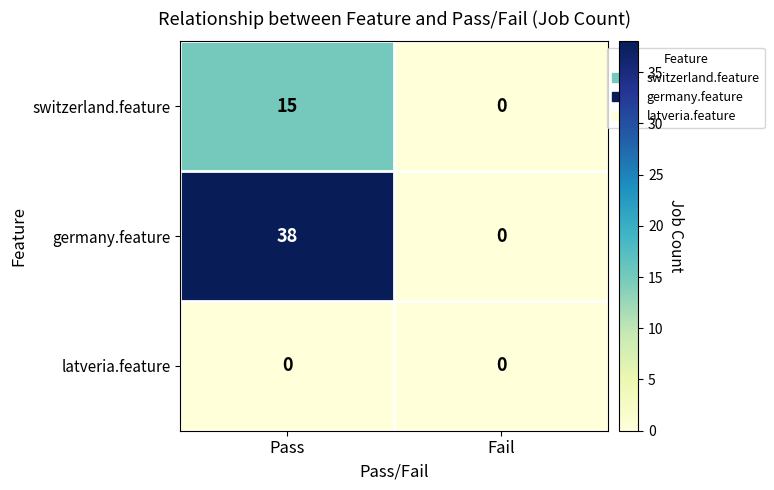

Is it true that switzerland.feature equals 5 at Fail?

False